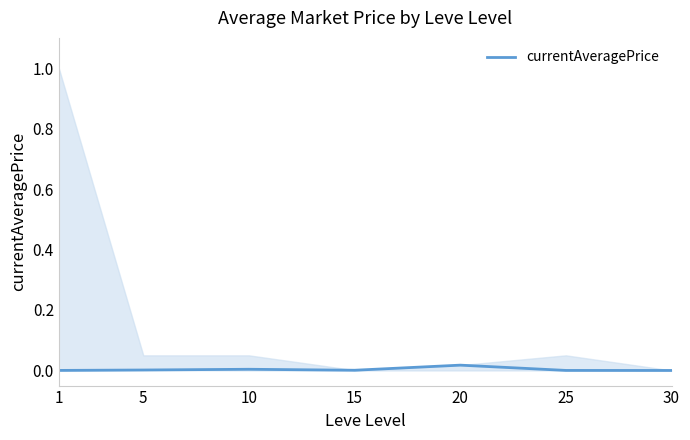

The value at 5 is 0.0. True or false?

True